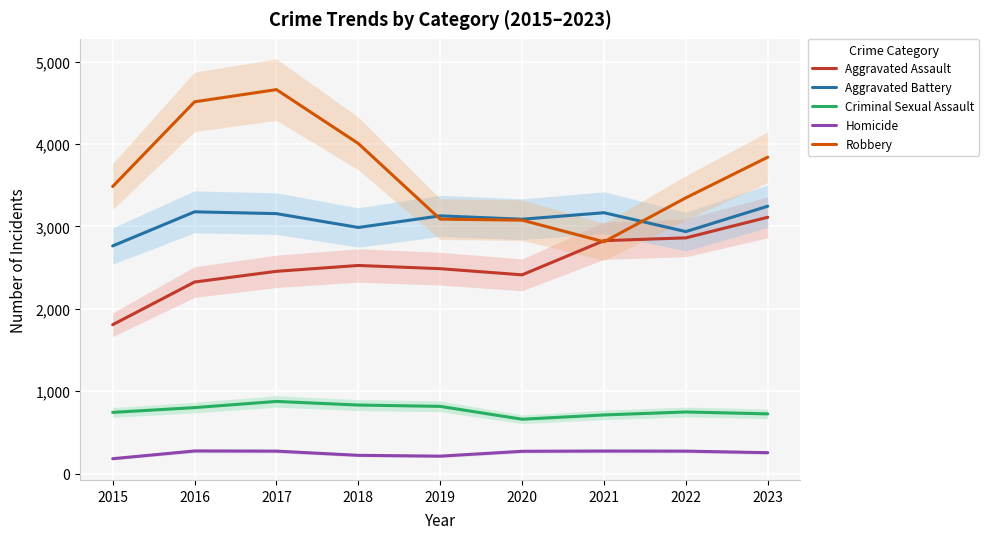

Reading left to right, extract all data points from this chart.

Aggravated Assault: 1807	2325	2455	2526	2487	2412	2827	2861	3111
Aggravated Battery: 2763	3177	3155	2987	3128	3087	3166	2937	3245
Criminal Sexual Assault: 743	801	876	832	816	660	712	748	725
Homicide: 181	275	273	222	212	271	274	273	254
Robbery: 3484	4512	4660	4006	3088	3076	2813	3347	3840